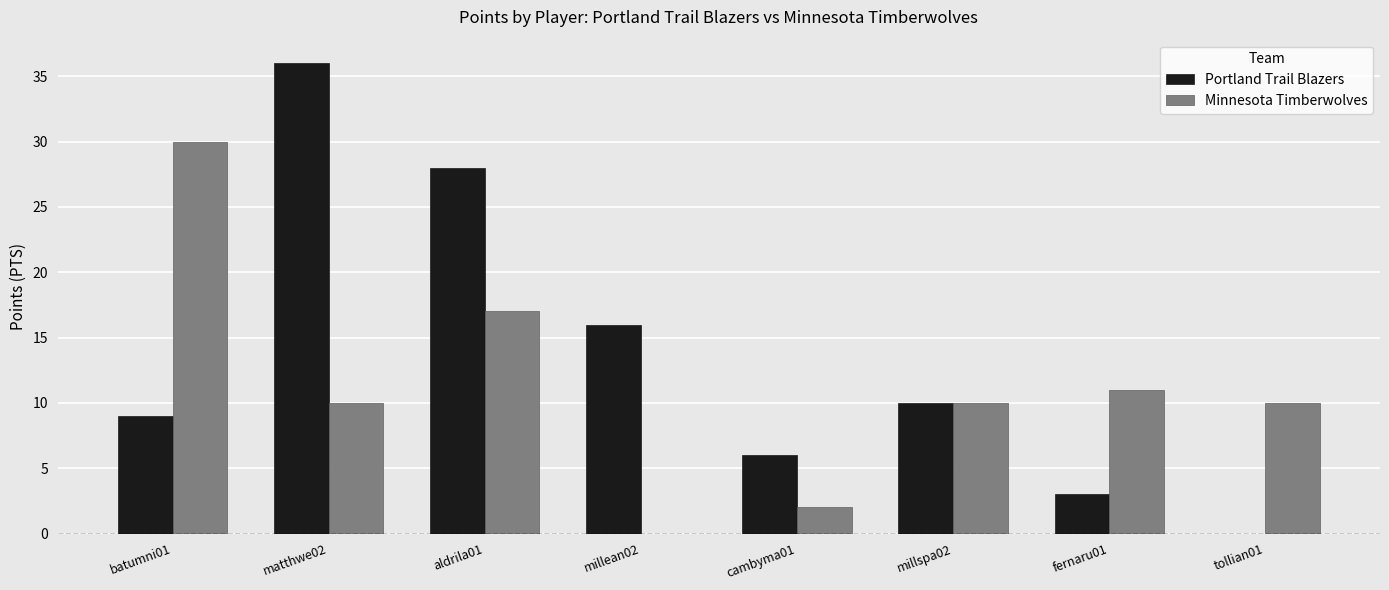

Read the Minnesota Timberwolves value at tollian01, to the nearest 10.

10